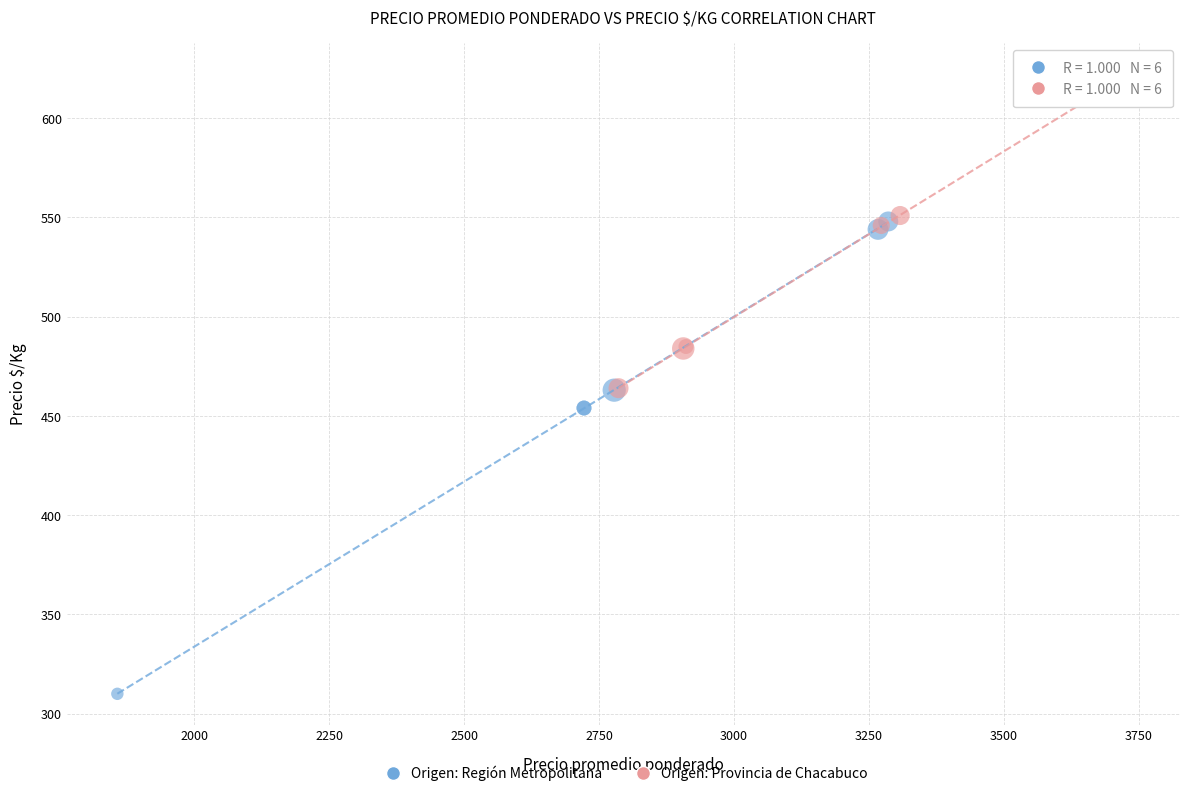

Which series contains the lowest Y value?

Origen: Región Metropolitana